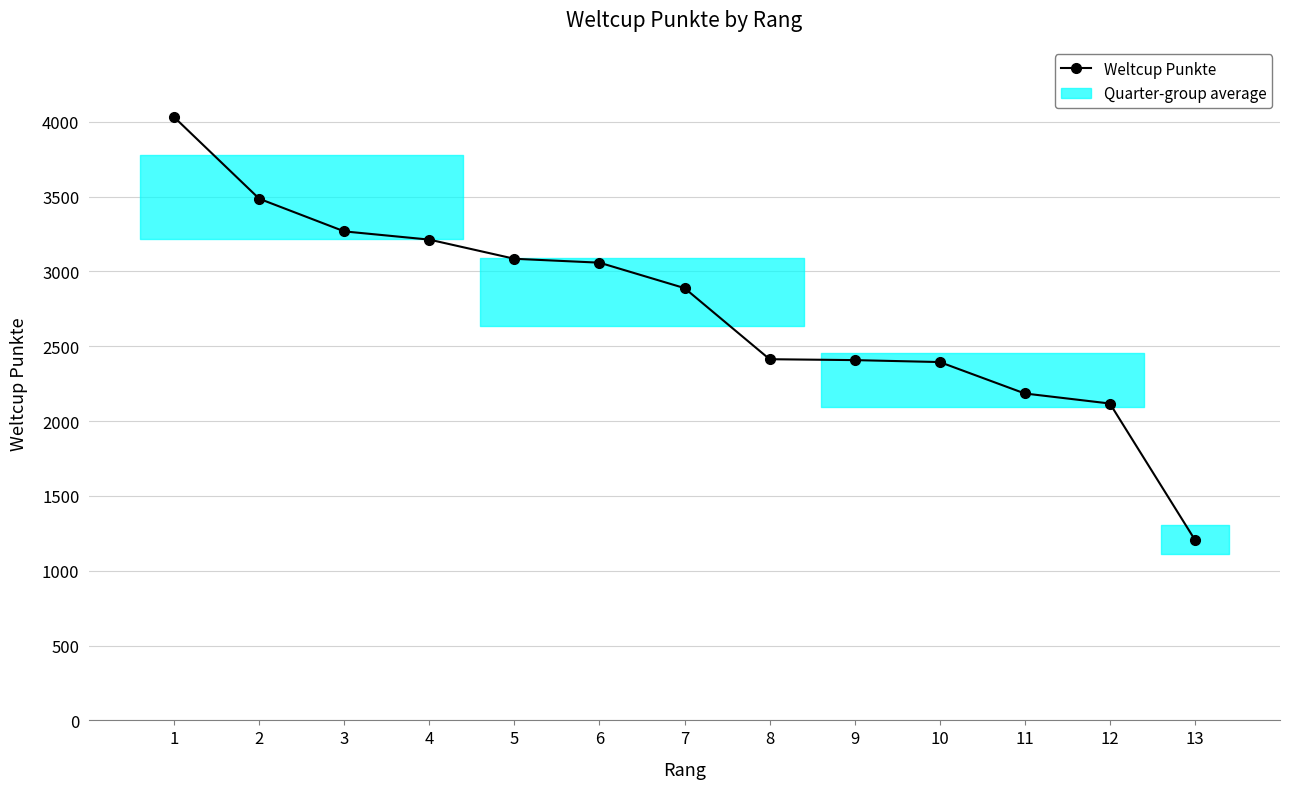

How many series are shown in this chart?

1